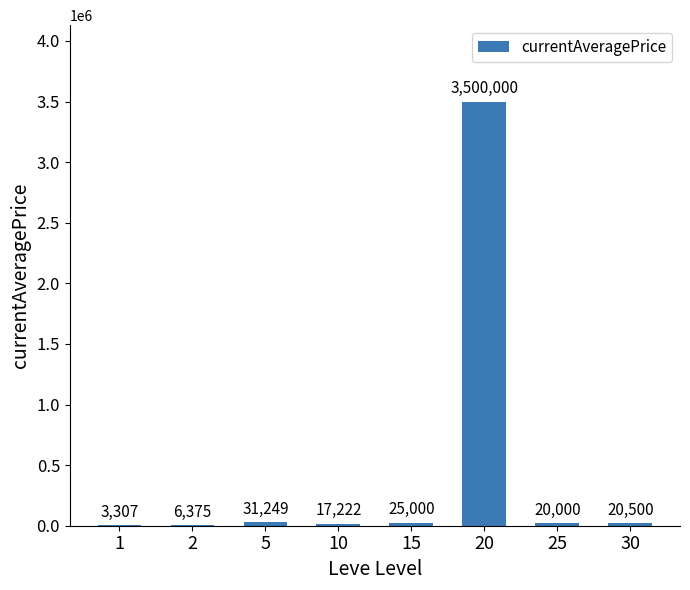

Count the number of data series in this chart.

1